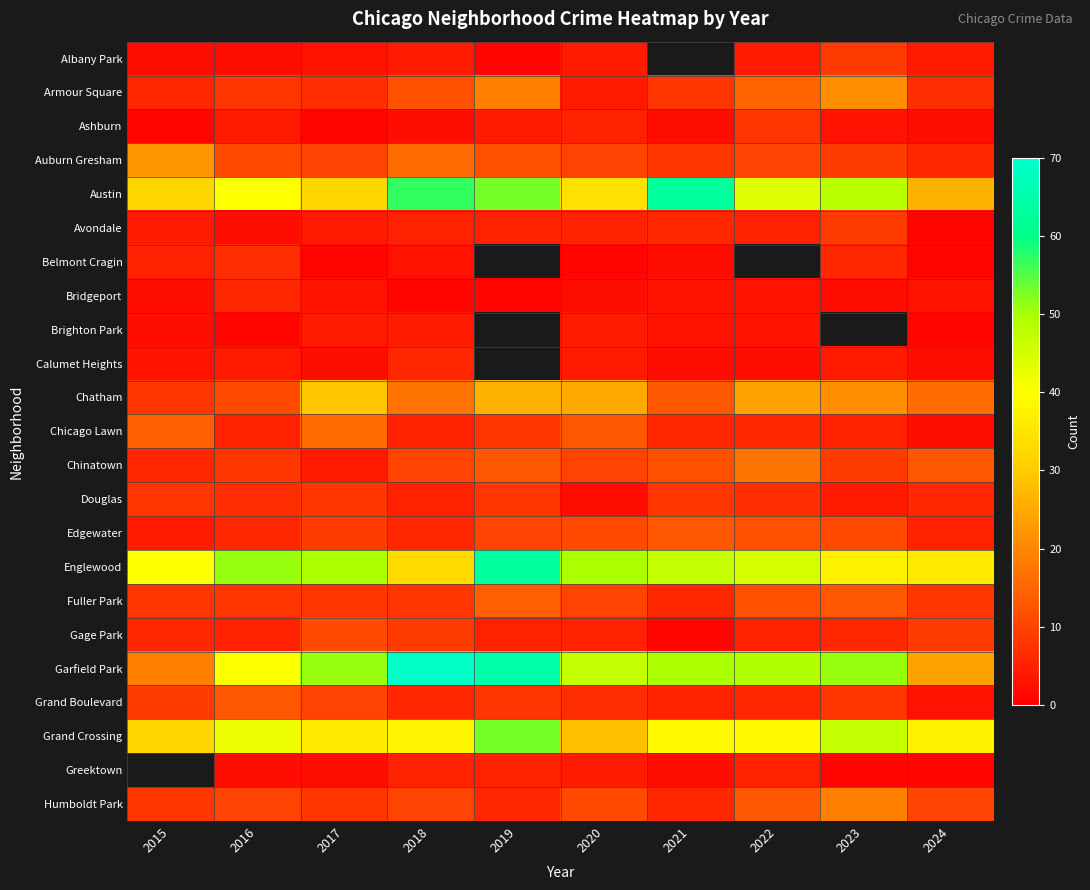

Which series changed the most between 2016 and 2017?

Chatham